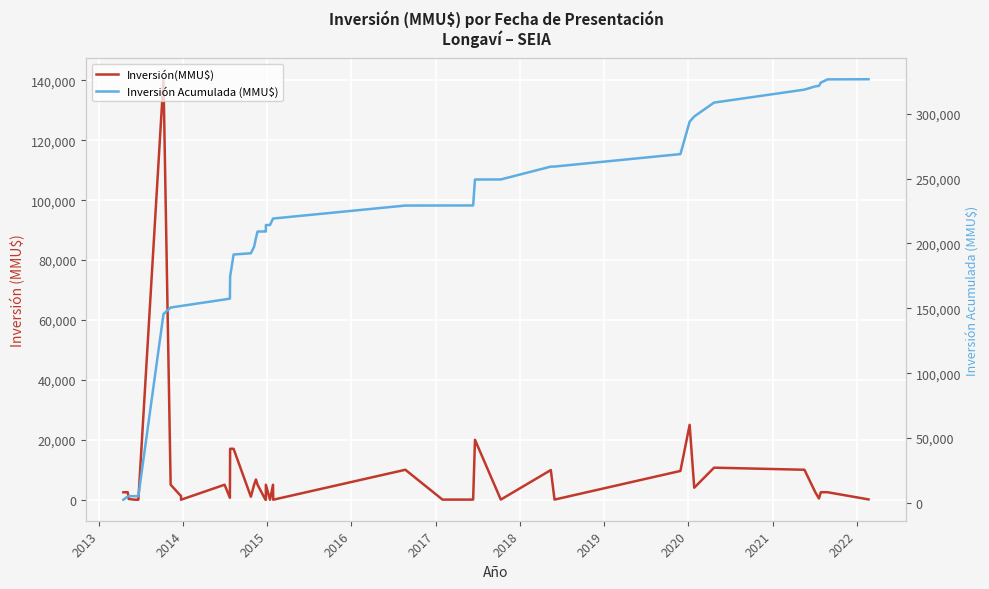

True or false: Inversión Acumulada (MMU$) has more than 0 points higher than both neighbors.

False